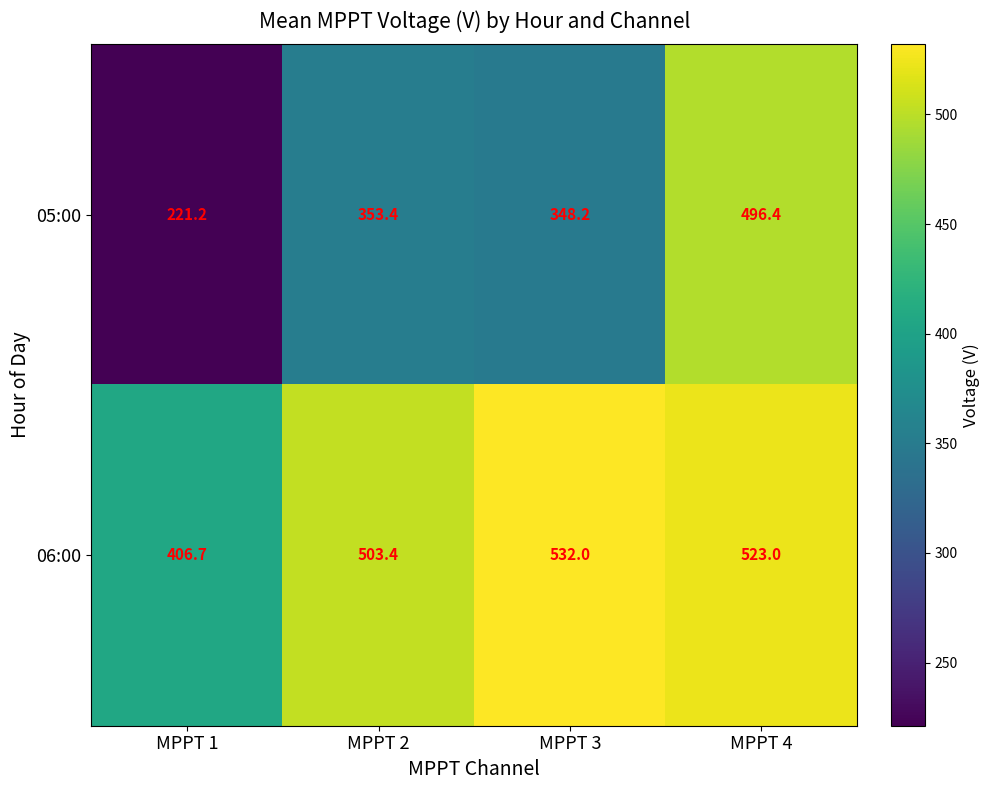

Which series has the largest total across all categories?

06:00